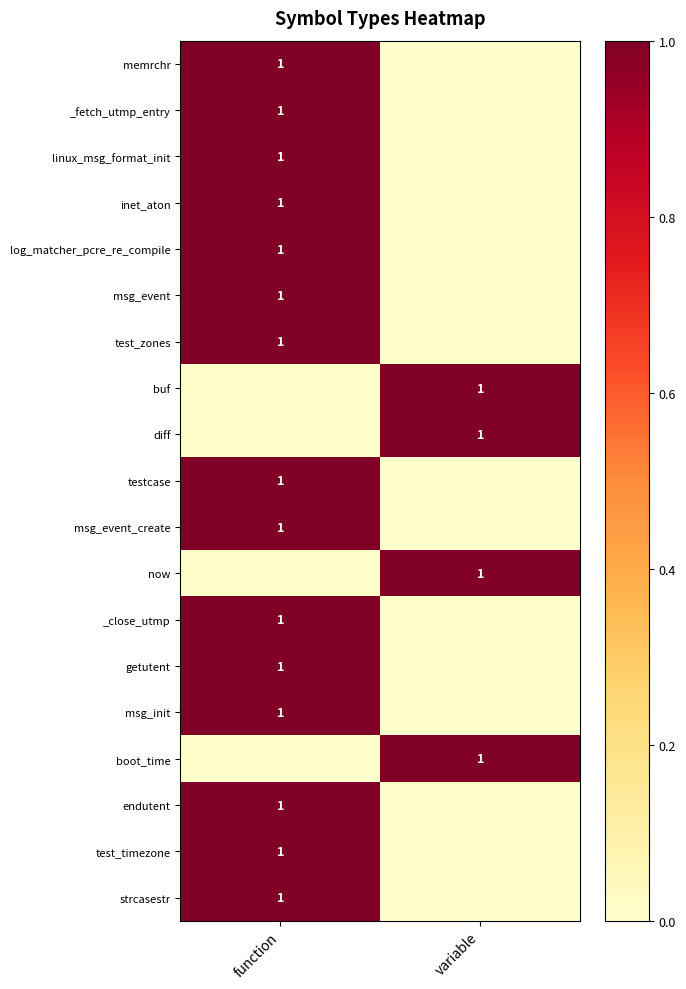

Is it true that _fetch_utmp_entry equals 1 at function?

True